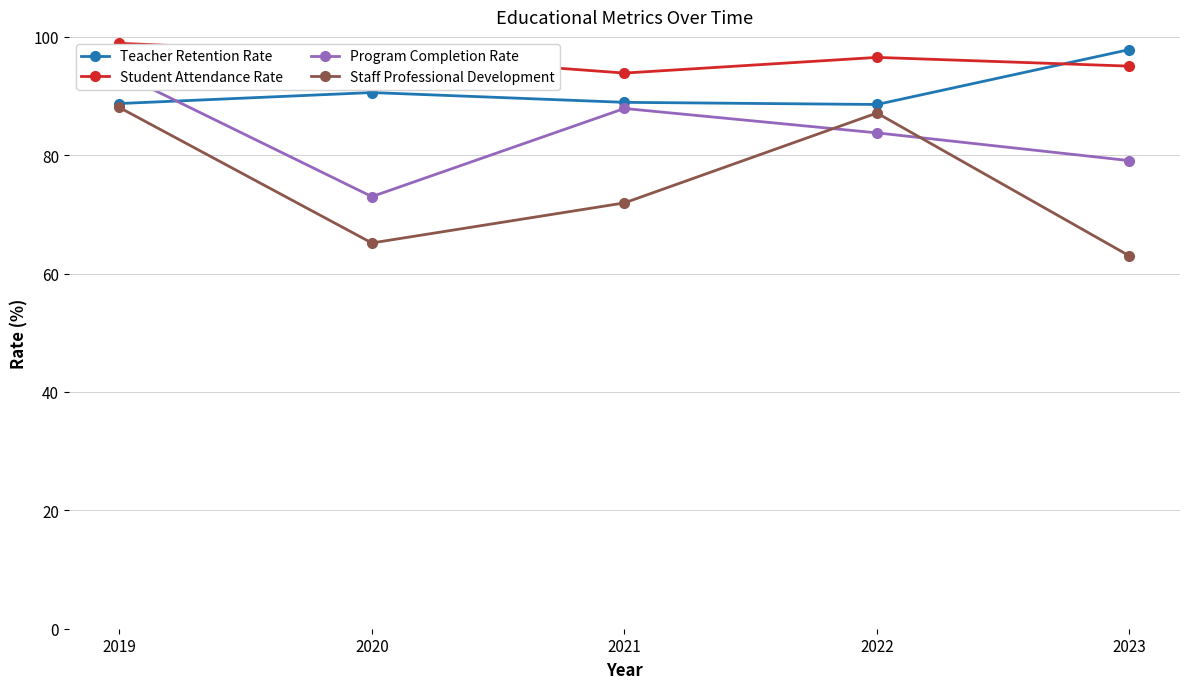

How many series are shown in this chart?

4